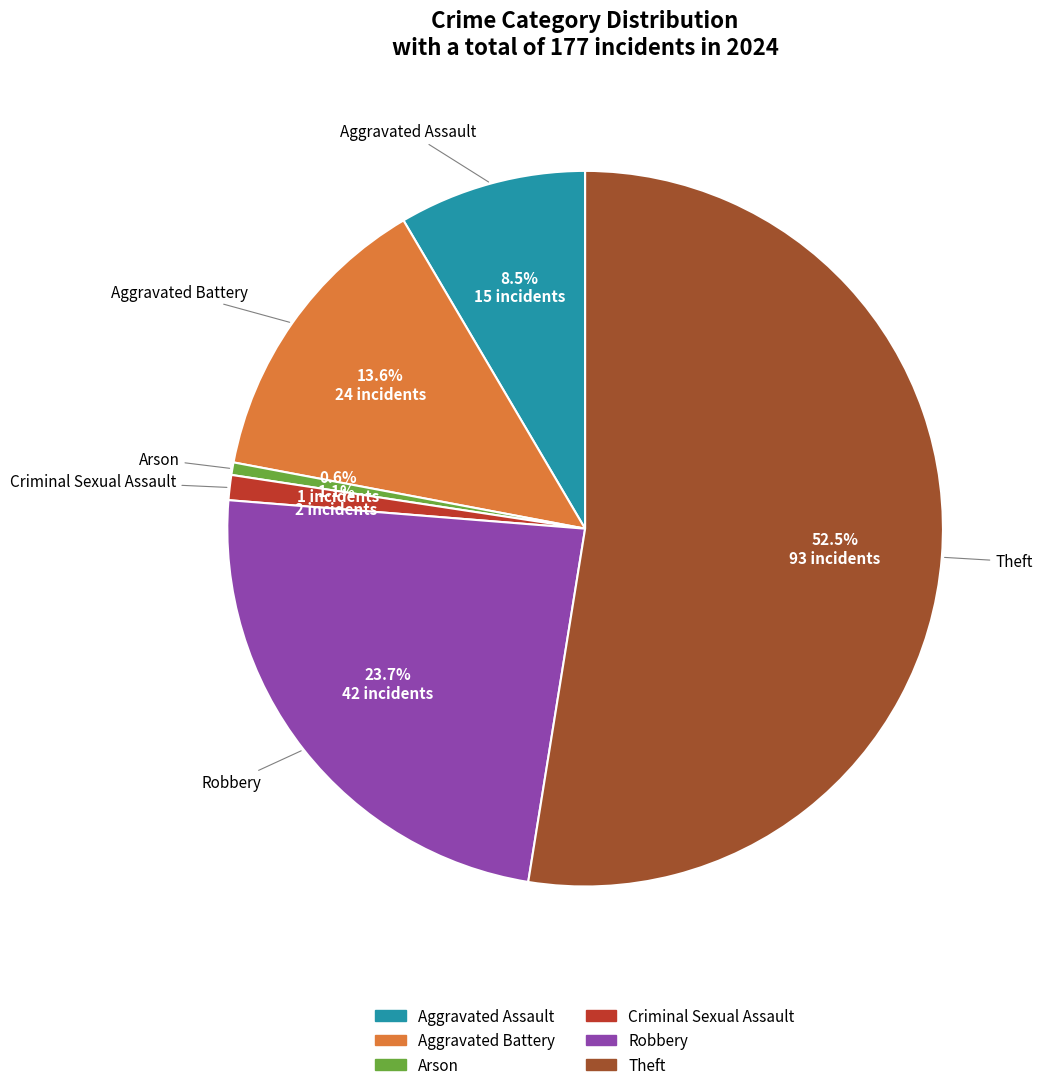

To the nearest percent, what is the average slice percentage?

17%